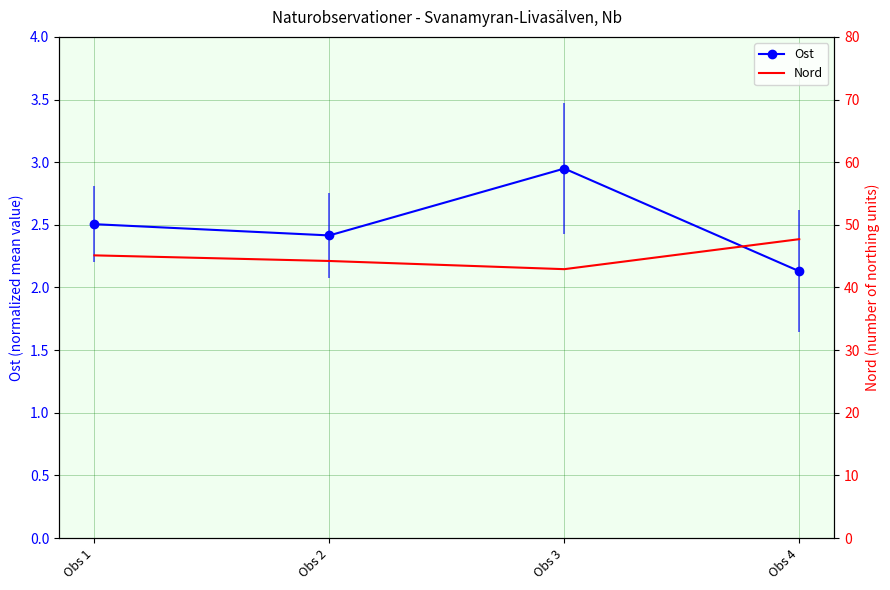

Which series has the largest total across all categories?

Nord